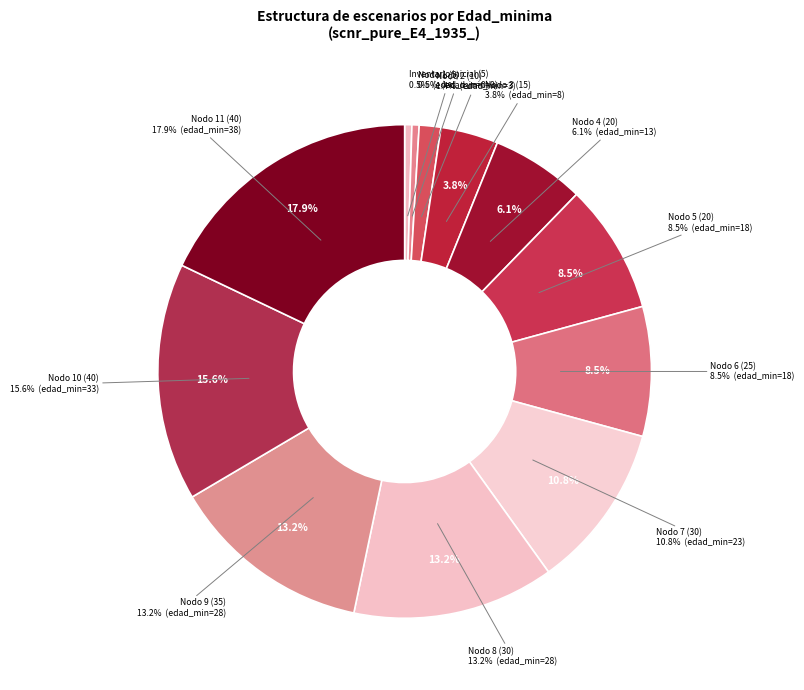

How many slices are in this pie chart?

12